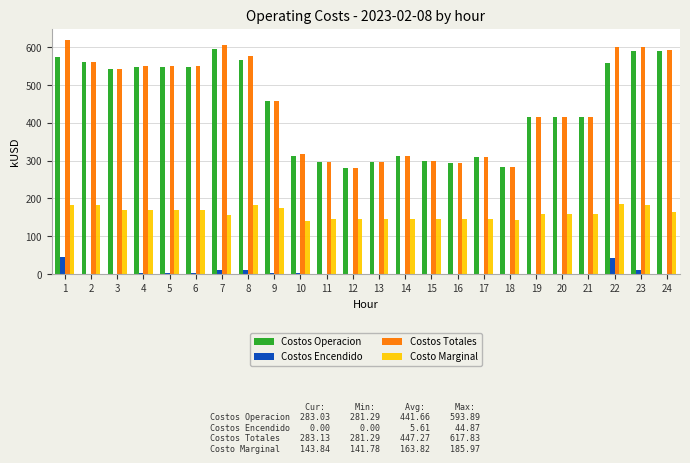

Between 6 and 13, which series saw the biggest shift?

Costos Totales